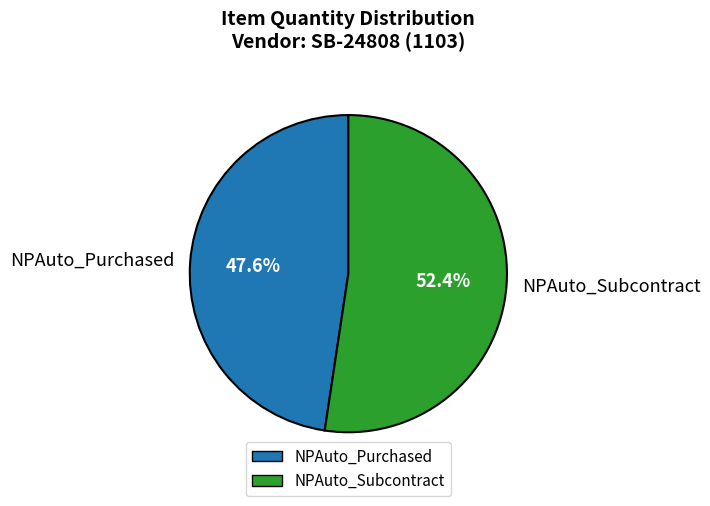

What is the total percentage of NPAuto_Subcontract and NPAuto_Purchased?

100.0%